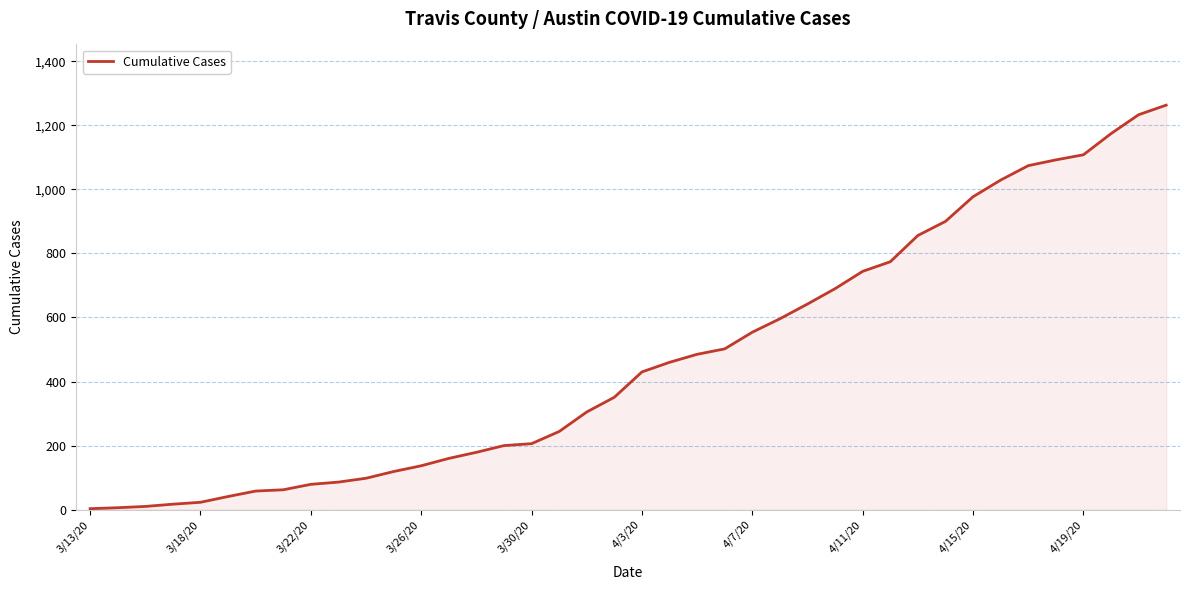

Does the chart have visible grid lines?

Yes